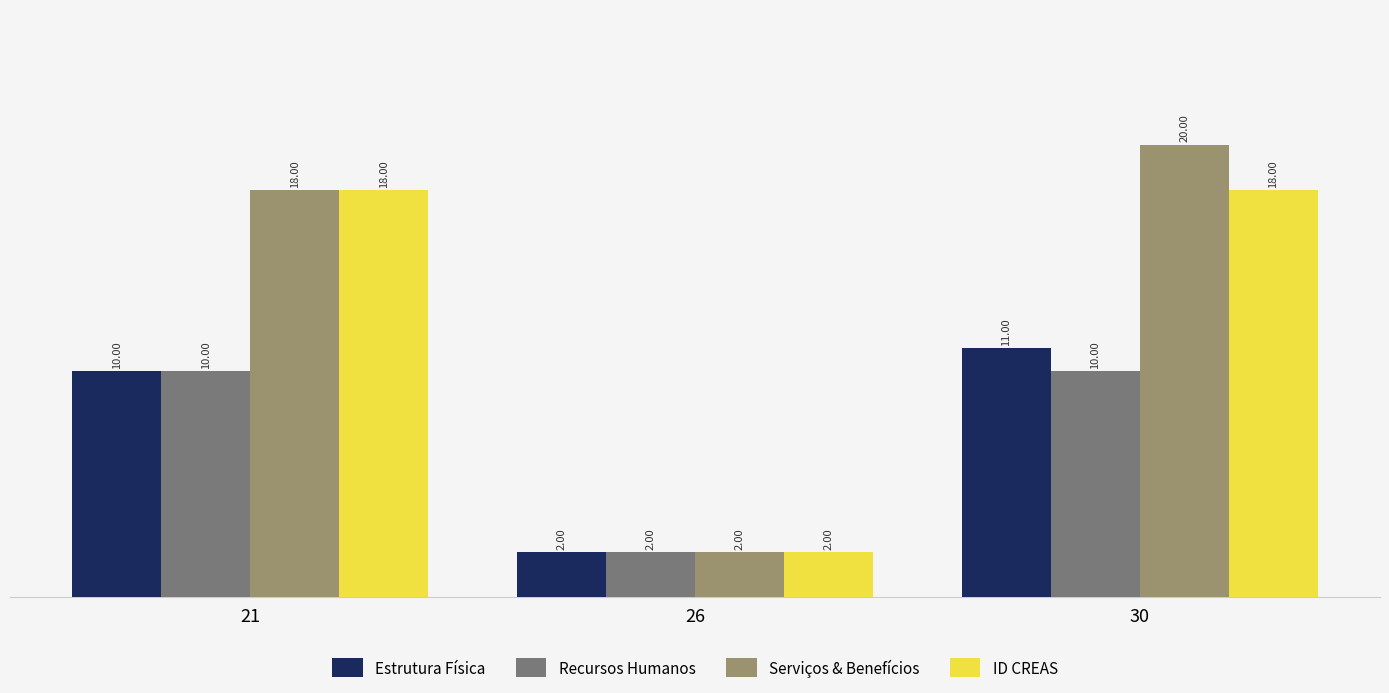

Reading right to left, extract all data points from this chart.

Estrutura Física: 11	2	10
Recursos Humanos: 10	2	10
Serviços & Benefícios: 20	2	18
ID CREAS: 18	2	18